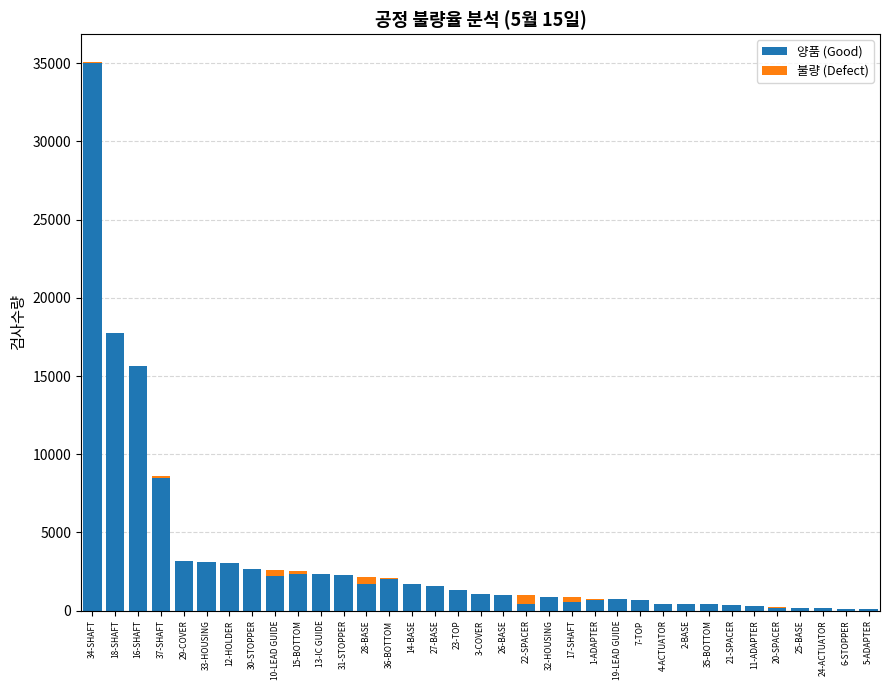

At which category is the sum across all series the highest?

34-SHAFT